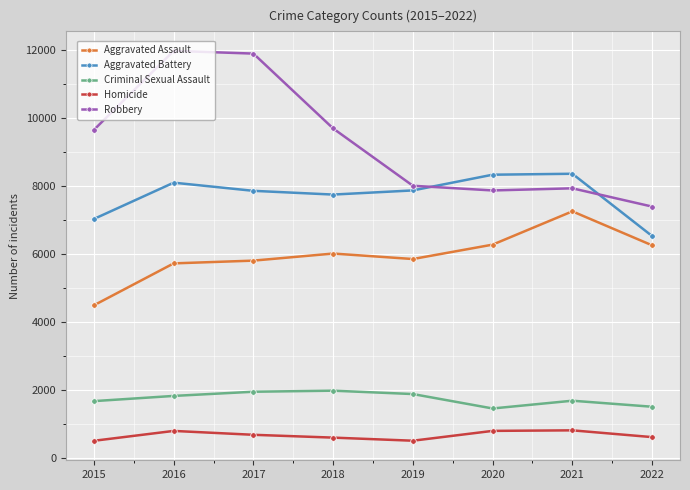

The value of Homicide at 2022 is 125. True or false?

False